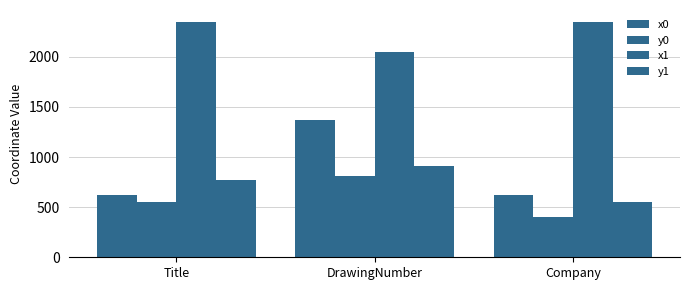

What is the sum of the y0 values at Title and DrawingNumber?

1370